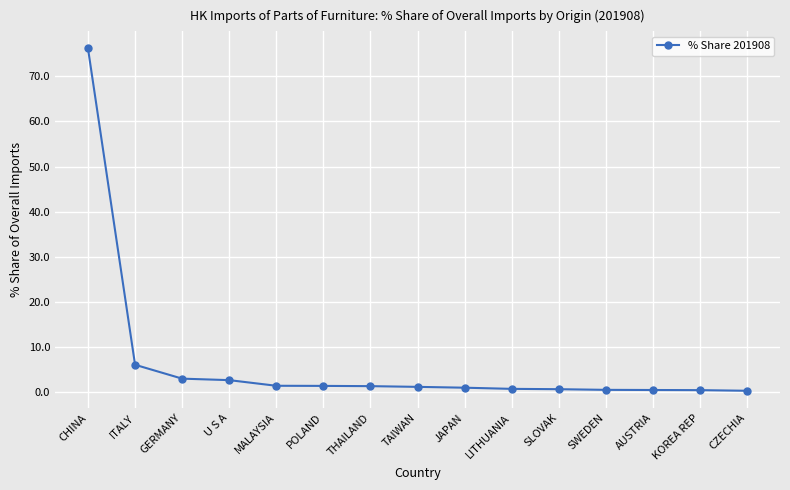

What is the label of the 14th point from the right?

ITALY